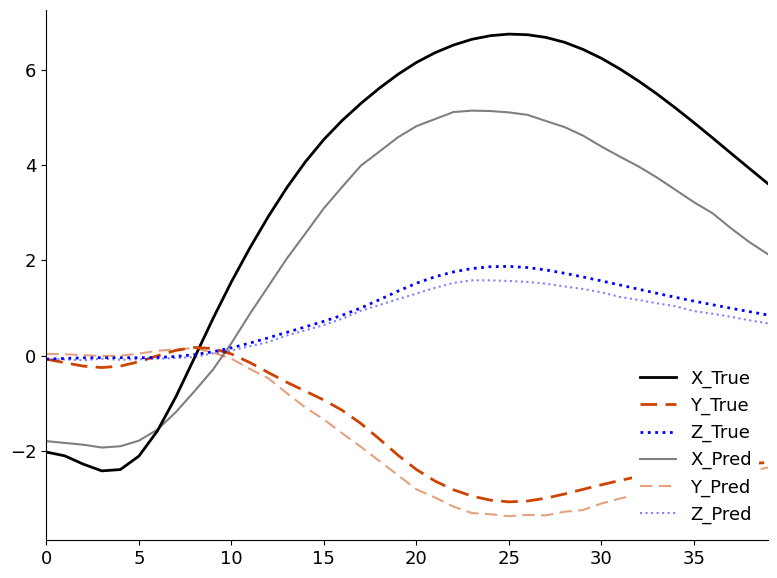

Which label corresponds to the smallest value in the chart?

25